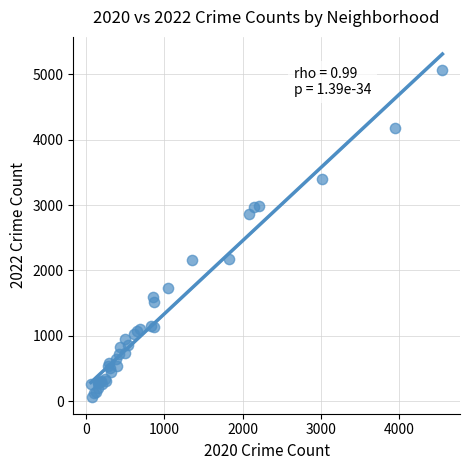

What Y value in the scatter plot is closest to 2567?

2862